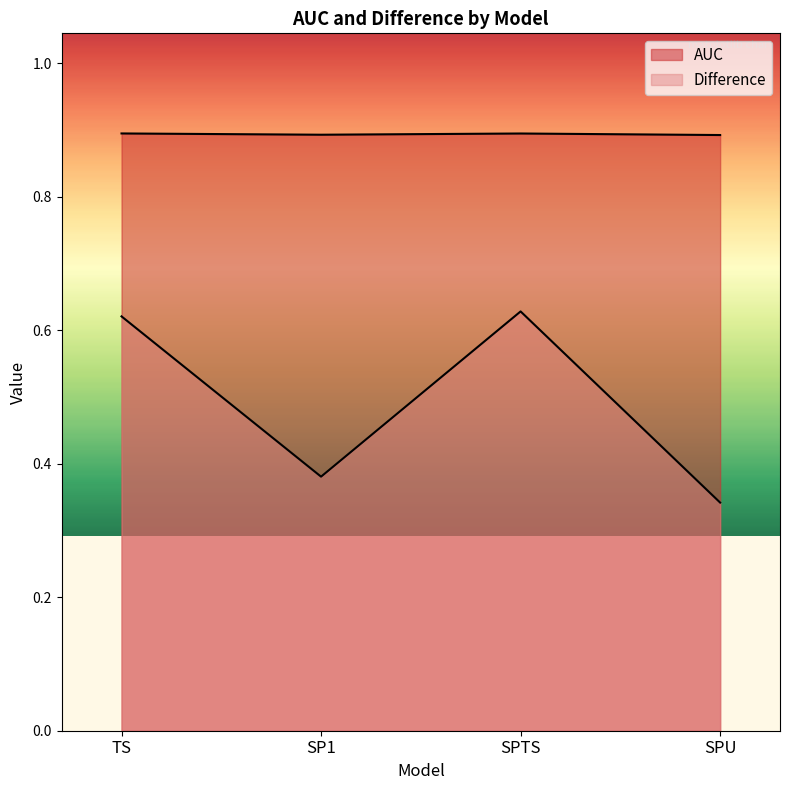

Is the value of Difference at TS greater than the value of AUC at SPTS?

No